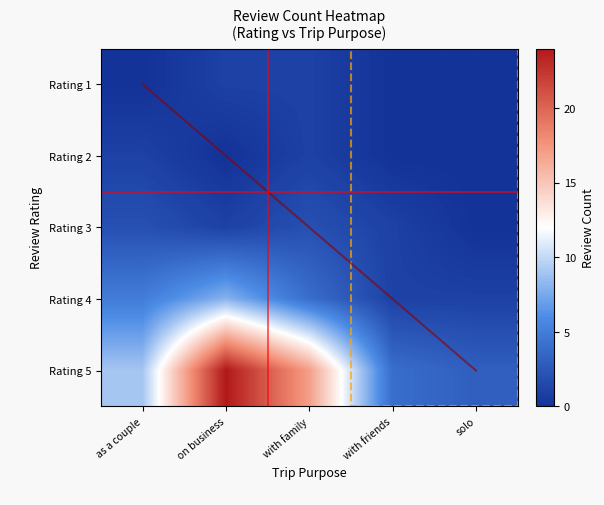

Between on business and solo, which is larger?

on business